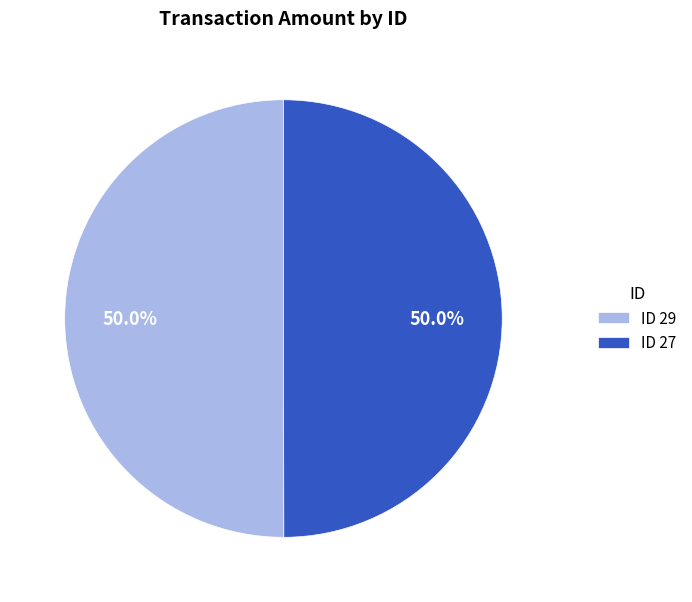

Do ID 27 and ID 29 together represent more than half of the pie?

Yes